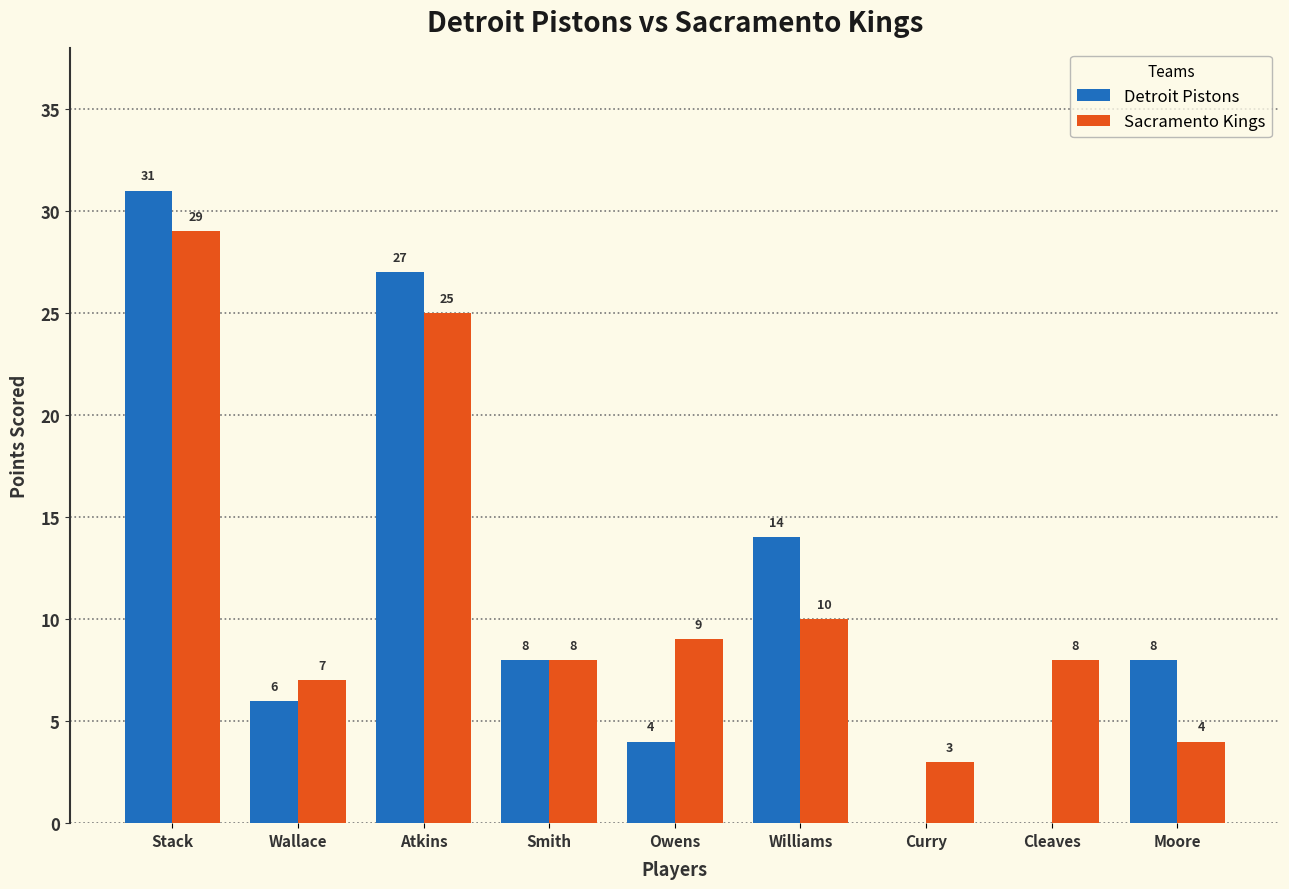

Are the bars grouped side by side (vs. stacked)?

Yes